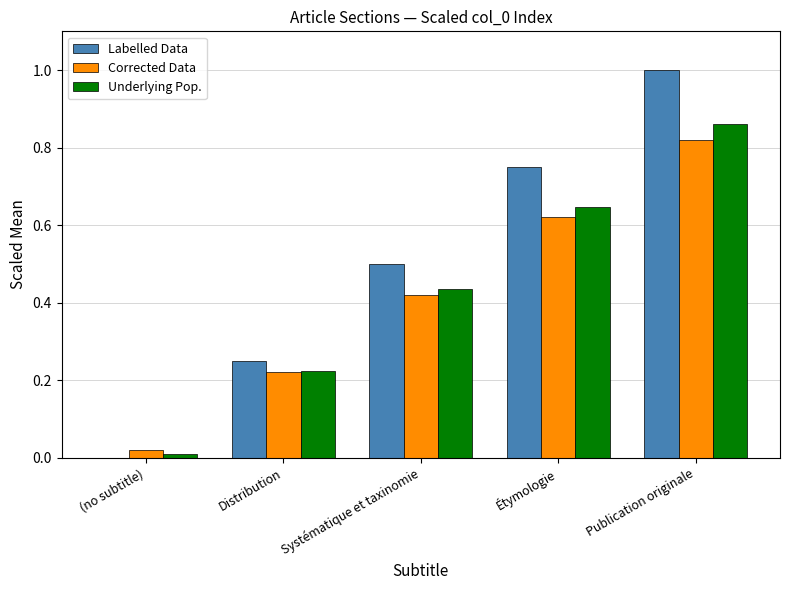

True or false: Underlying Pop. has a value of 0.6 at Systématique et taxinomie.

False